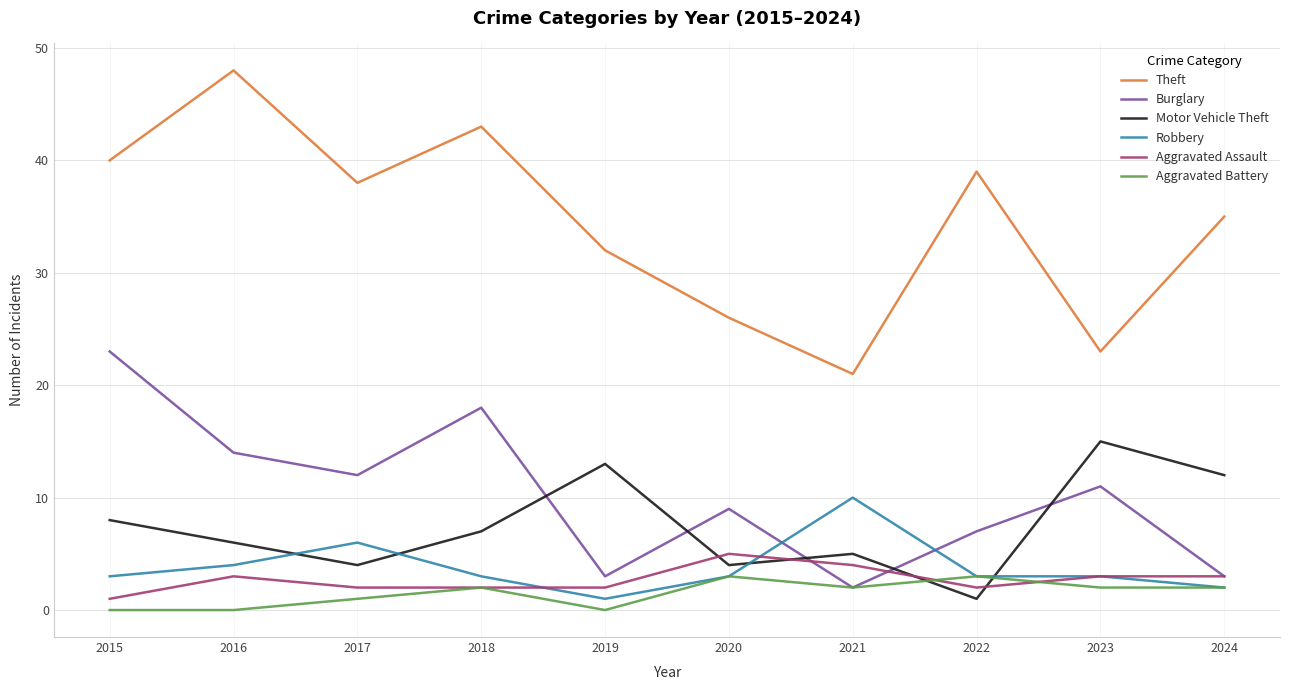

True or false: Motor Vehicle Theft and Burglary intersect in this chart.

True